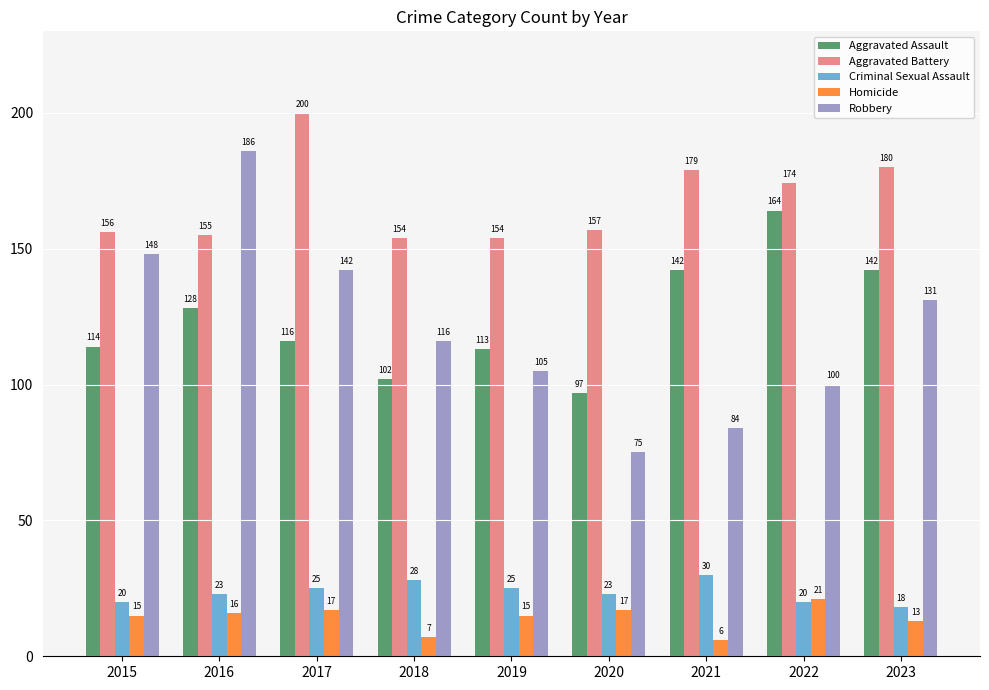

What is the value of the Aggravated Assault bar at the 5th from the left?

113